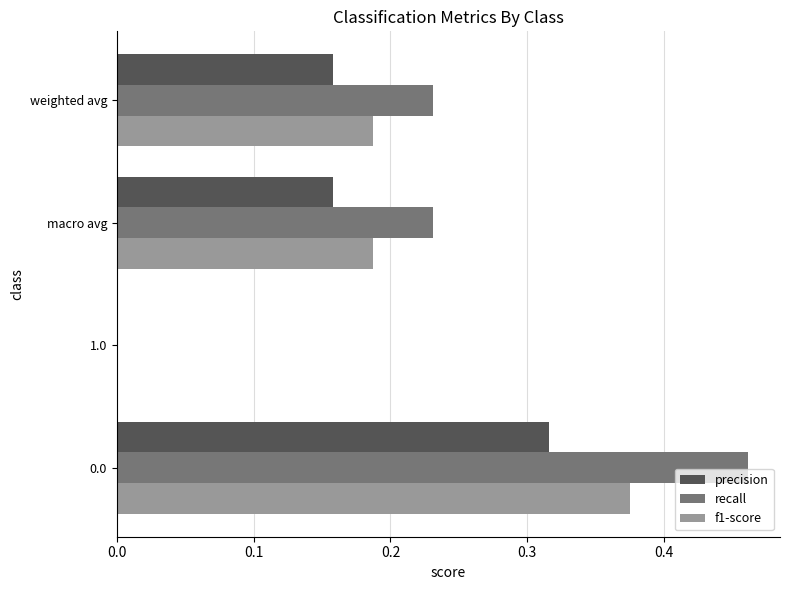

Between 0.0 and 1.0, which series saw the biggest shift?

recall